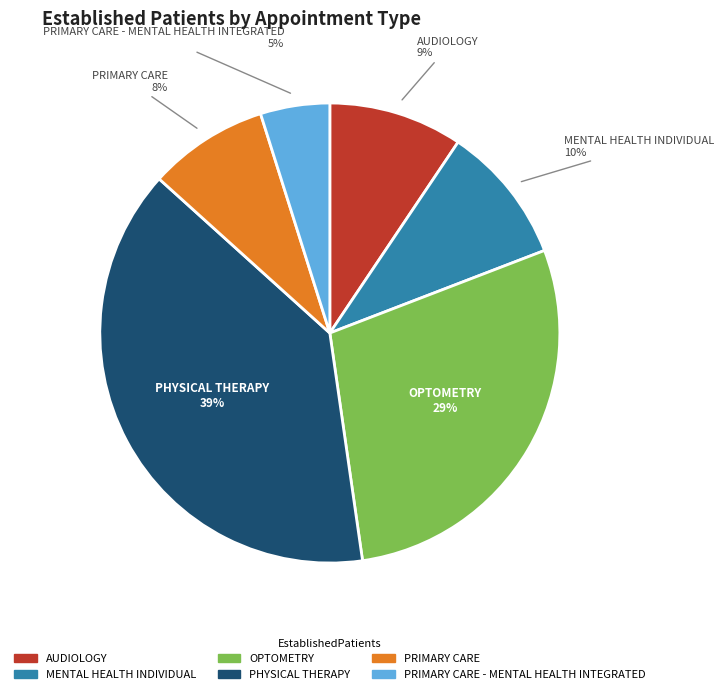

Is there a majority slice in this chart?

No